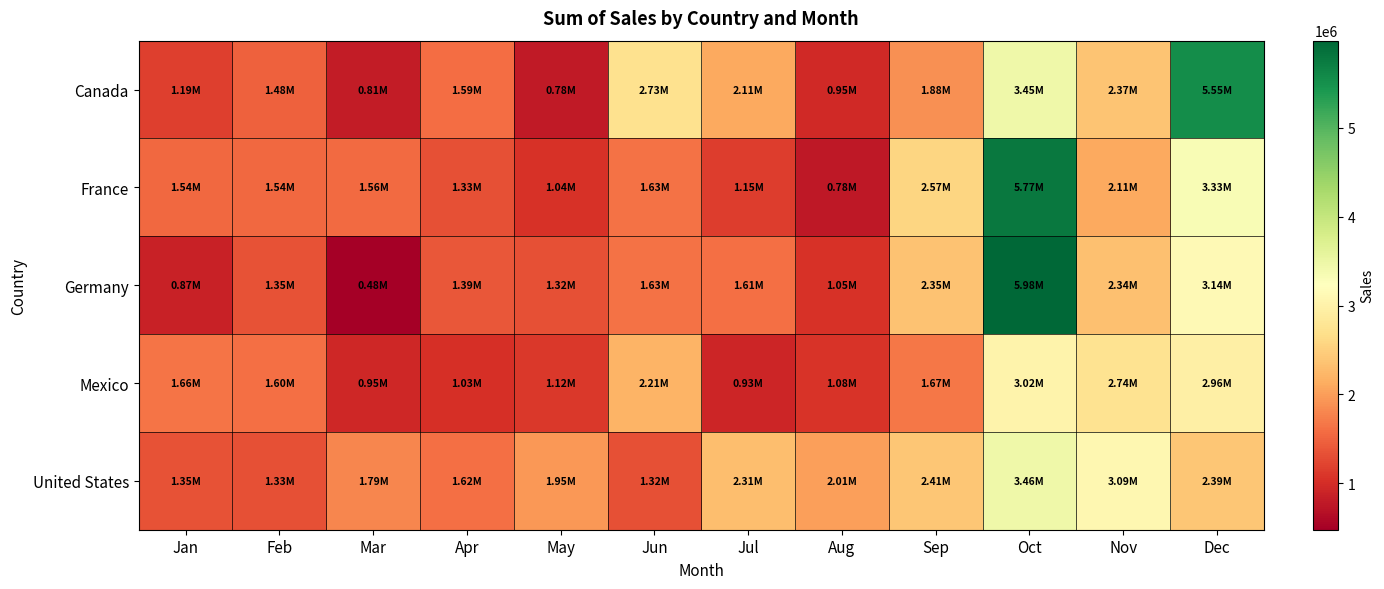

Reading right to left, transcribe all the data shown in this chart.

Canada: Dec=5546988.6	Nov=2372659.4	Oct=3445532.8	Sep=1877842.8	Aug=952043.0	Jul=2109549.3	Jun=2725979.4	May=783941.7	Apr=1593562.9	Mar=811132.5	Feb=1482166.0	Jan=1186256.5
France: Dec=3325070.5	Nov=2109571.9	Oct=5770138.5	Sep=2574792.6	Aug=779802.1	Jul=1148065.1	Jun=1629184.0	May=1042777.0	Apr=1332862.7	Mar=1559748.8	Feb=1537438.5	Jan=1544720.7
Germany: Dec=3141199.3	Nov=2336054.4	Oct=5977029.9	Sep=2350650.1	Aug=1046755.2	Jul=1609549.8	Jun=1630025.2	May=1317483.0	Apr=1394813.5	Mar=479509.6	Feb=1347335.9	Jan=874935.1
Mexico: Dec=2959462.9	Nov=2739629.2	Oct=3021626.9	Sep=1669135.5	Aug=1078756.0	Jul=926957.9	Jun=2210094.4	May=1116760.1	Apr=1026911.5	Mar=946494.6	Feb=1597700.4	Jan=1655822.9
United States: Dec=2394507.7	Nov=3093502.6	Oct=3457103.0	Sep=2410276.4	Aug=2007266.1	Jul=2308798.1	Jun=1323610.8	May=1949249.4	Apr=1616624.5	Mar=1789974.5	Feb=1332890.7	Jan=1346026.5